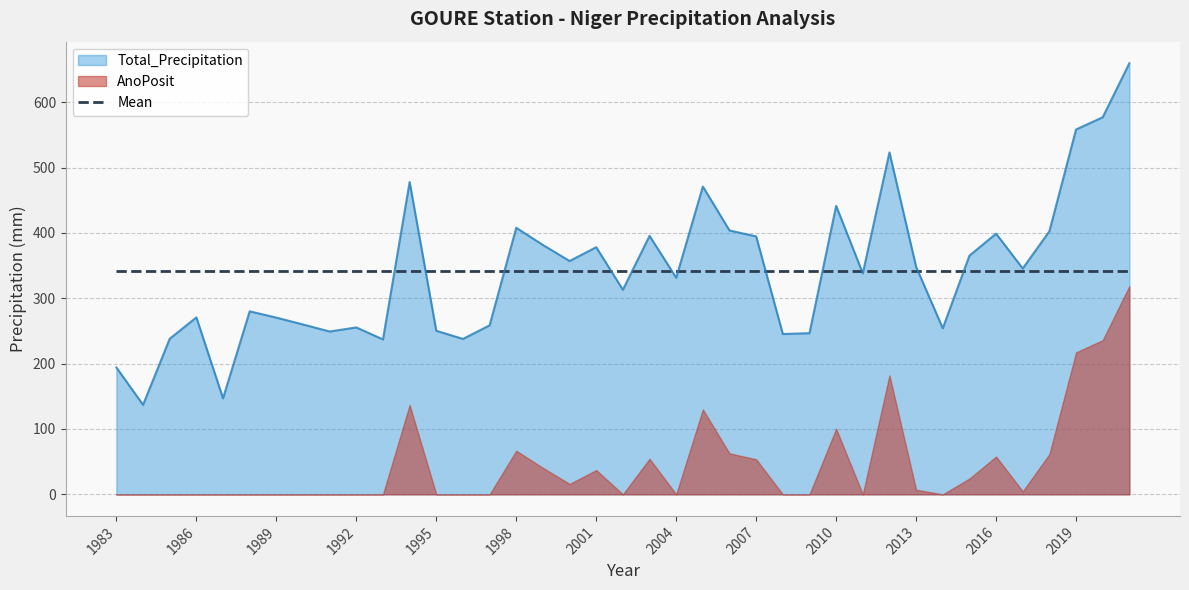

Rank the categories by Total_Precipitation value from highest to lowest.

2021, 2020, 2019, 2012, 1994, 2005, 2010, 1998, 2006, 2018, 2016, 2003, 2007, 1999, 2001, 2015, 2000, 2013, 2017, 2011, 2004, 2002, 1988, 1986, 1989, 1990, 1997, 1992, 2014, 1995, 1991, 2009, 2008, 1985, 1996, 1993, 1983, 1987, 1984